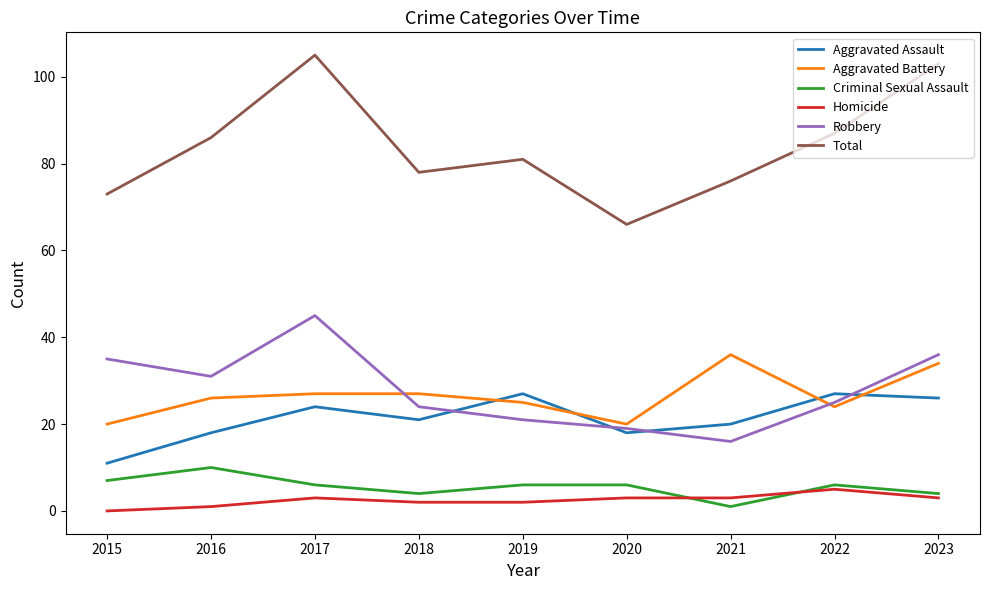

What is the difference between the maximum and minimum values in the Total series?

39